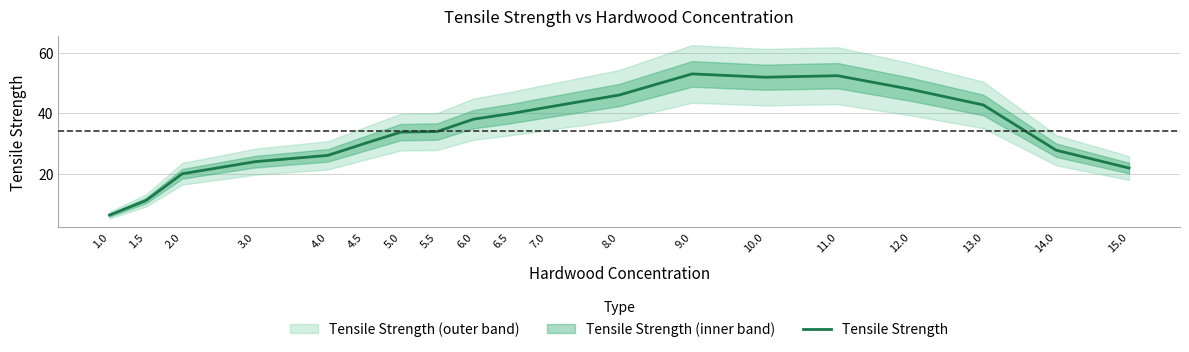

What is the minimum value shown in the chart?

6.3